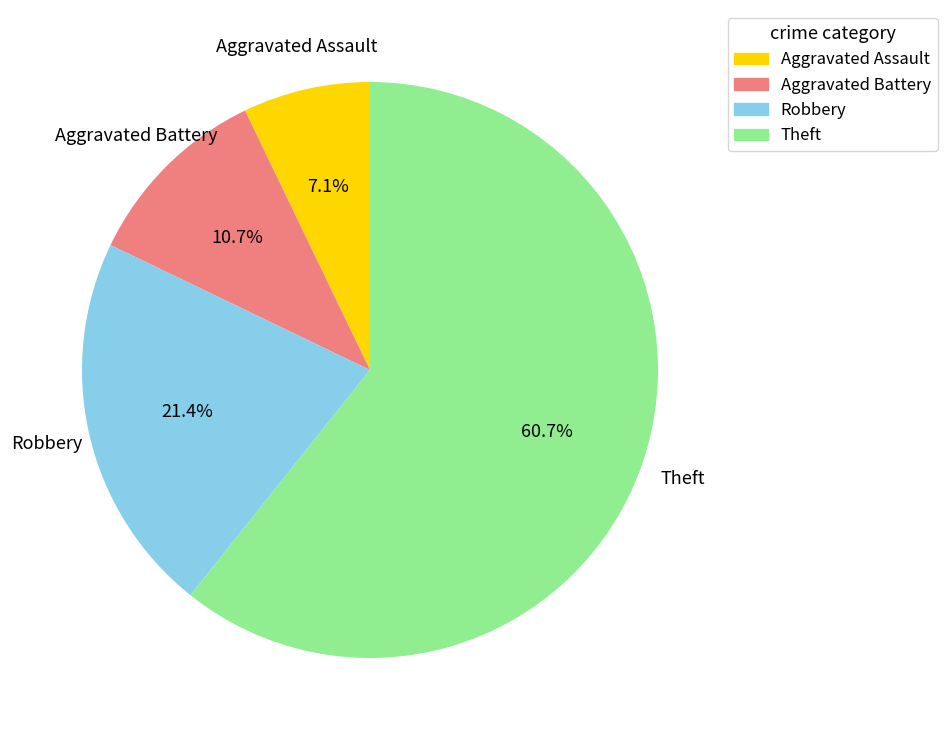

Between Robbery and Aggravated Assault, which is larger?

Robbery